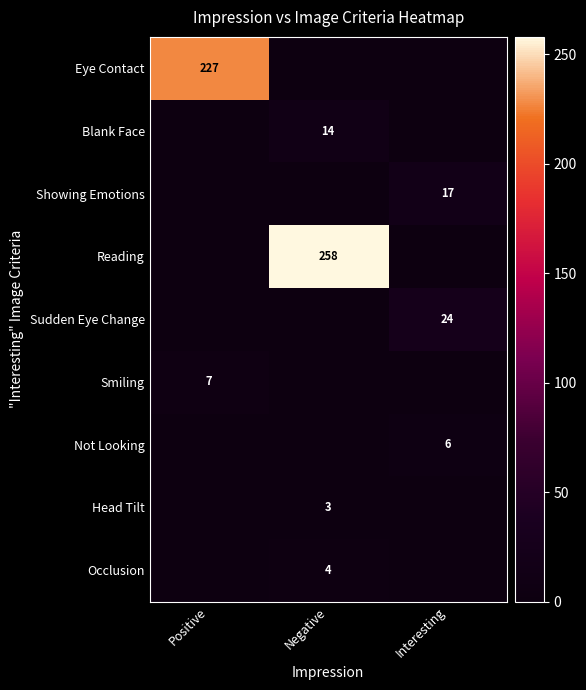

The Occlusion series shows 4 at Negative. True or false?

True